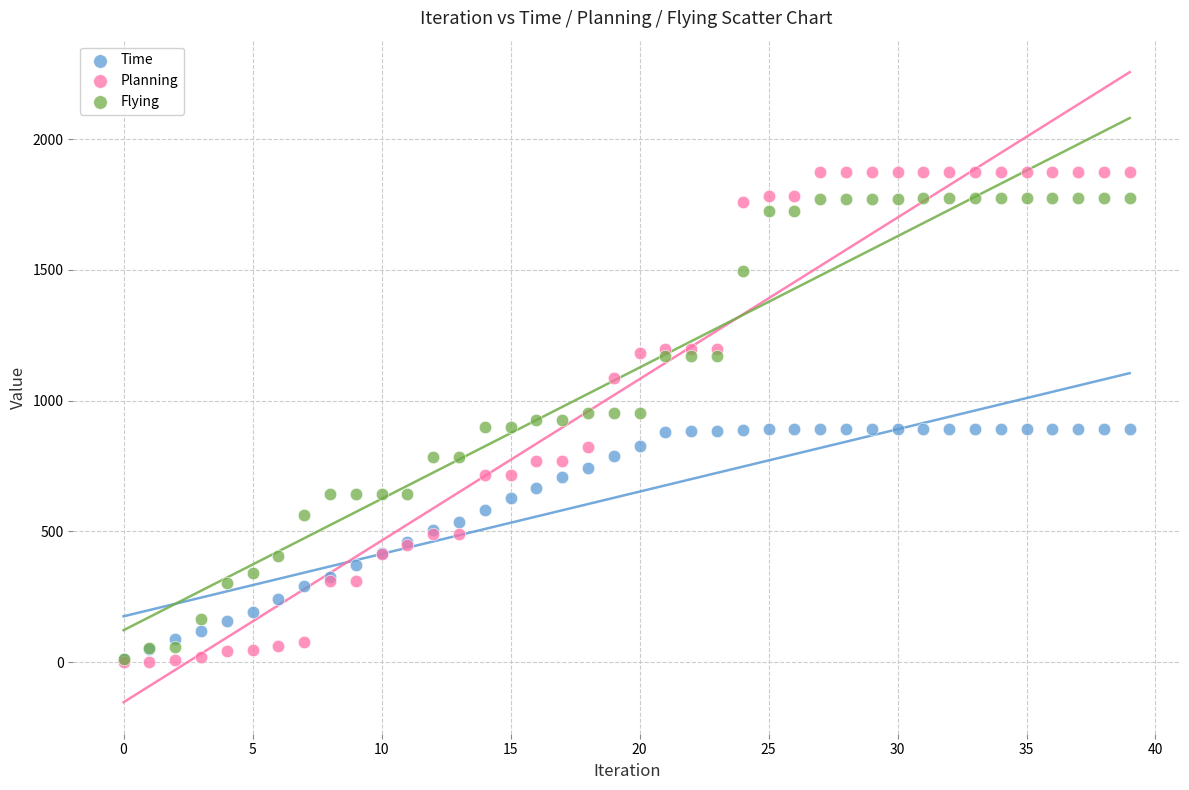

What are all the series names shown in the legend?

Time, Planning, Flying